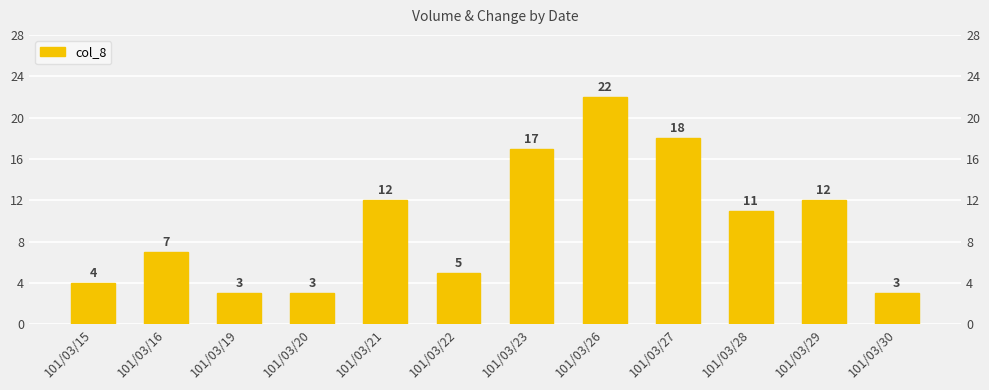

How many bars are there in total?

12